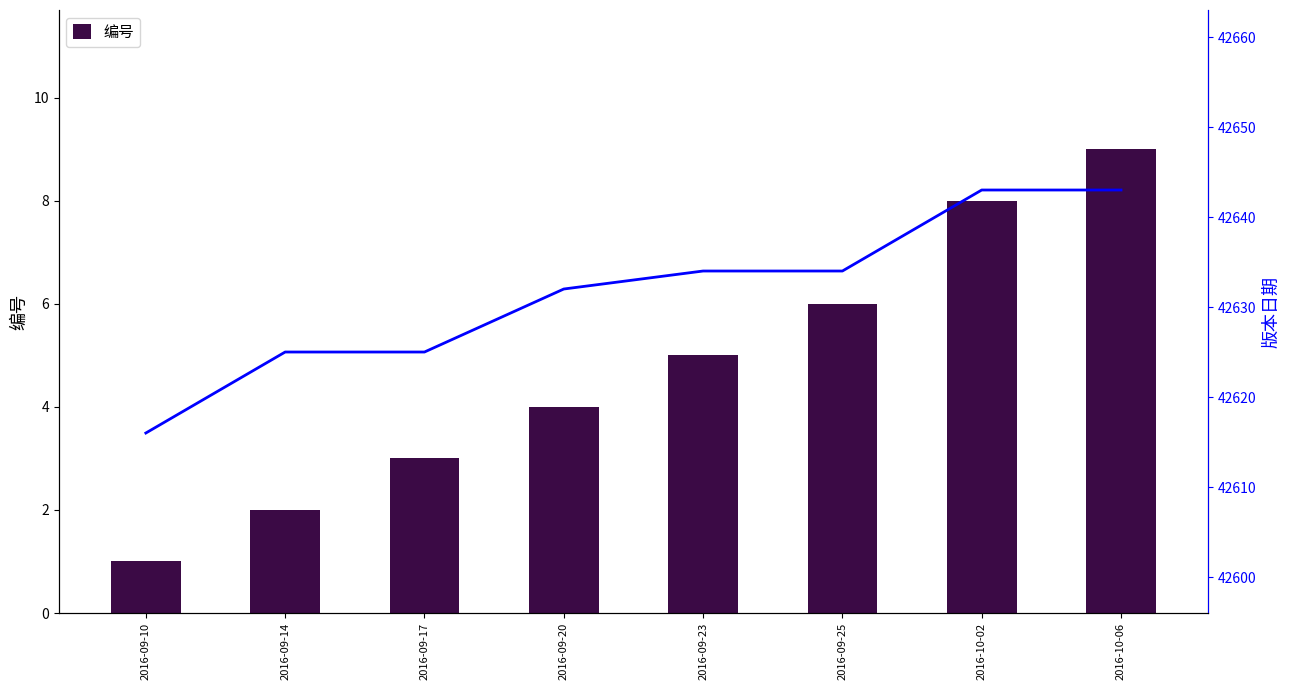

What is the label of the 5th bar from the right?

2016-09-20